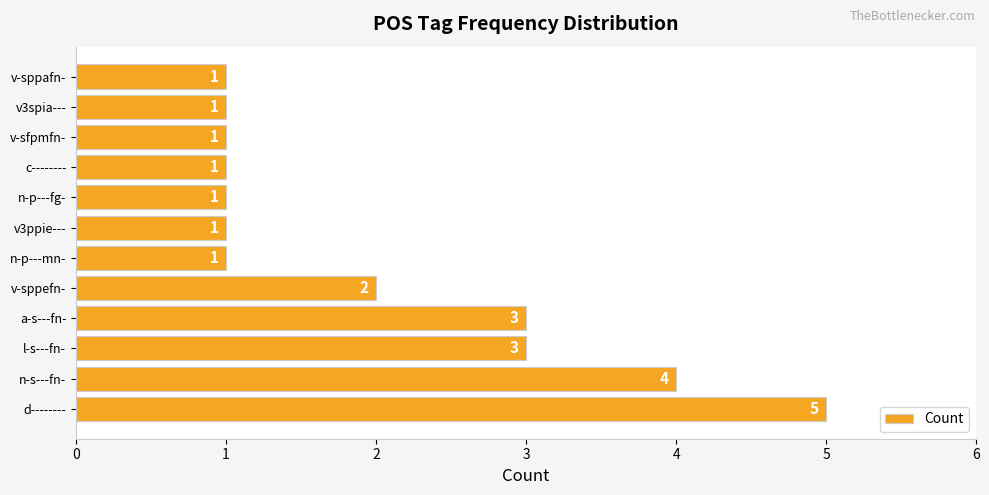

Reading bottom to top, what are all the values shown in this chart?

d--------=5	n-s---fn-=4	l-s---fn-=3	a-s---fn-=3	v-sppefn-=2	n-p---mn-=1	v3ppie---=1	n-p---fg-=1	c--------=1	v-sfpmfn-=1	v3spia---=1	v-sppafn-=1